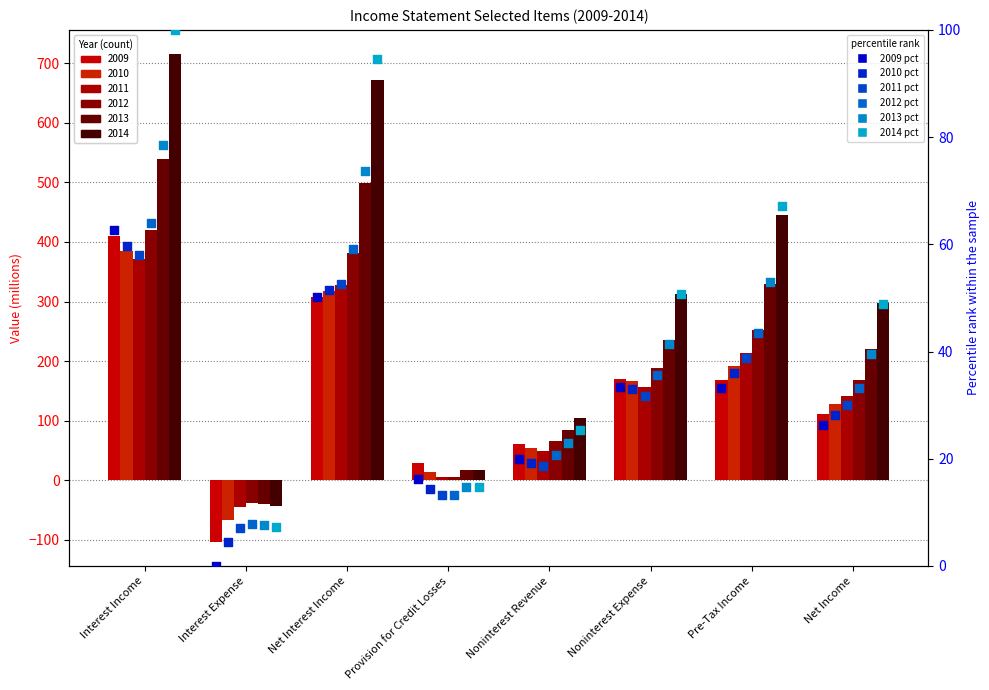

Which series reaches the minimum Y coordinate?

2009 pct